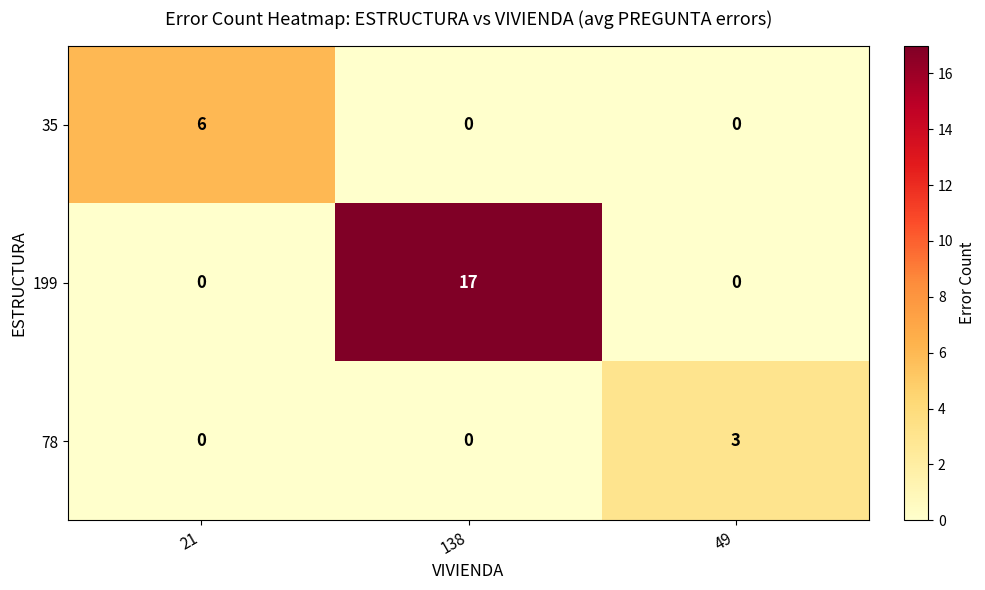

Reading left to right, what are all the values shown in this chart?

35: 6	0	0
199: 0	17	0
78: 0	0	3